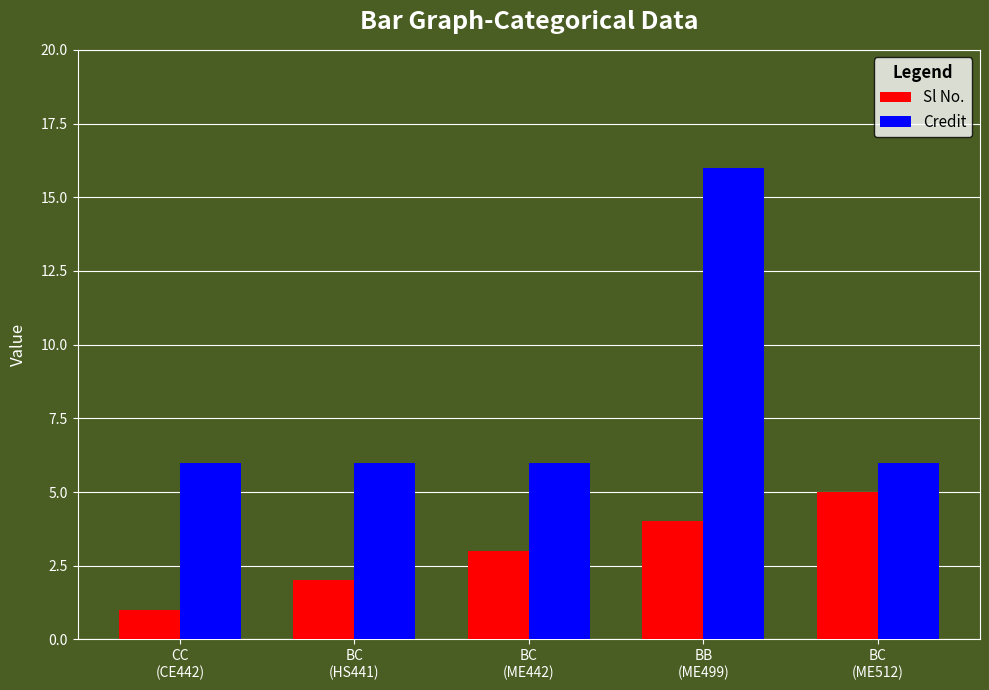

What is the greatest value displayed?

16